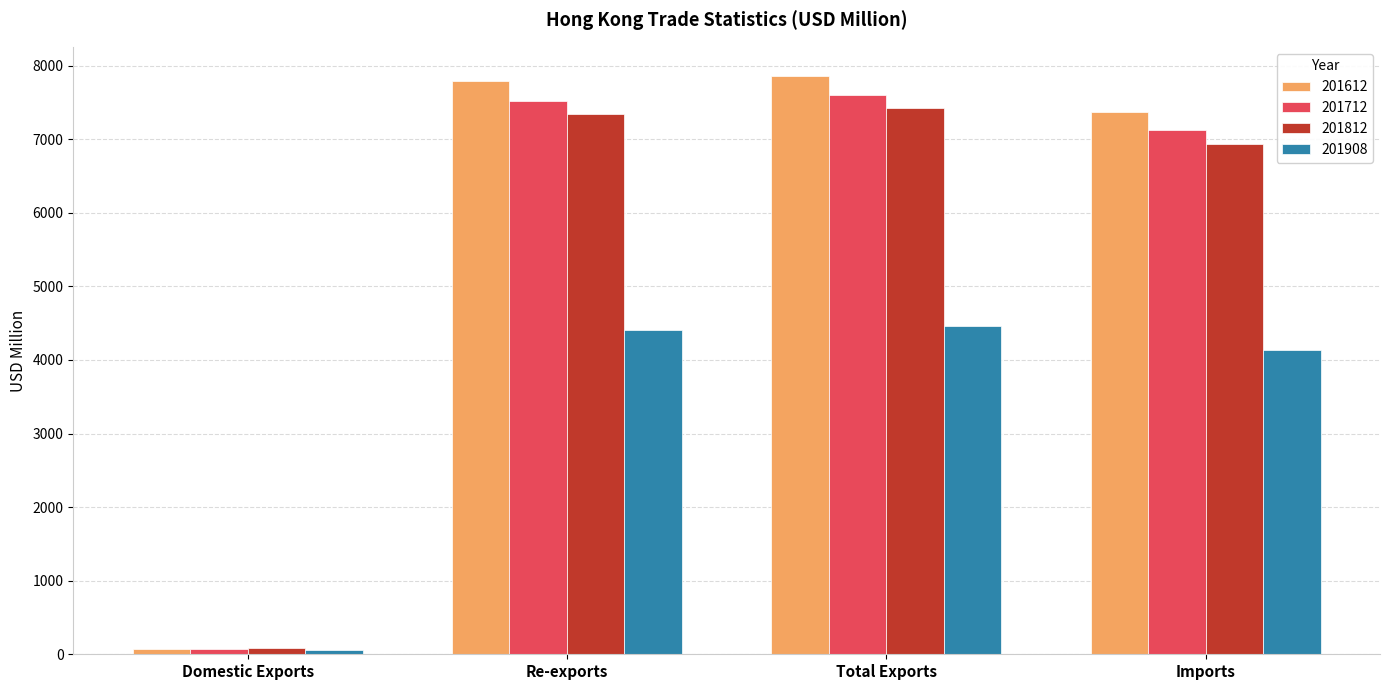

At which label does 201612 first exceed 7790?

Re-exports